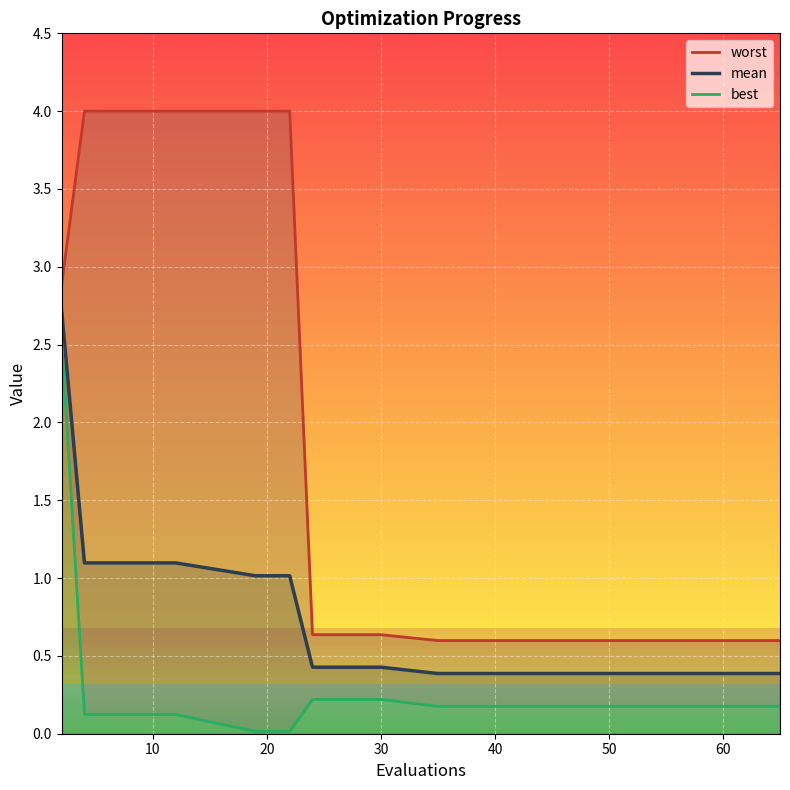

What is the highest value of the mean series?

2.7